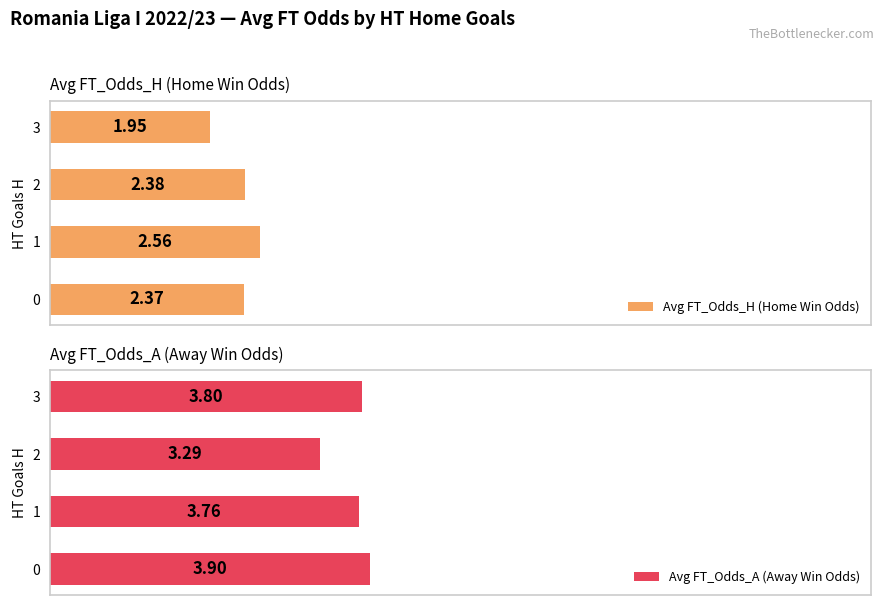

Reading right to left, what are all the values shown in this chart?

Avg FT_Odds_H (Home Win Odds): 1.9	2.4	2.6	2.4
Avg FT_Odds_A (Away Win Odds): 3.8	3.3	3.8	3.9